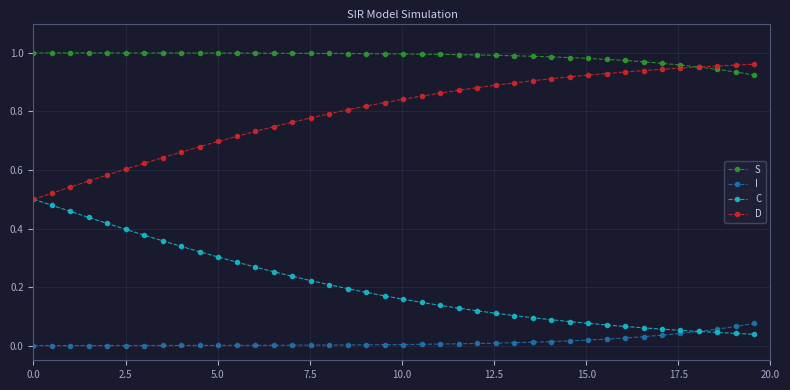

At how many categories does at least one series exceed 0?

40